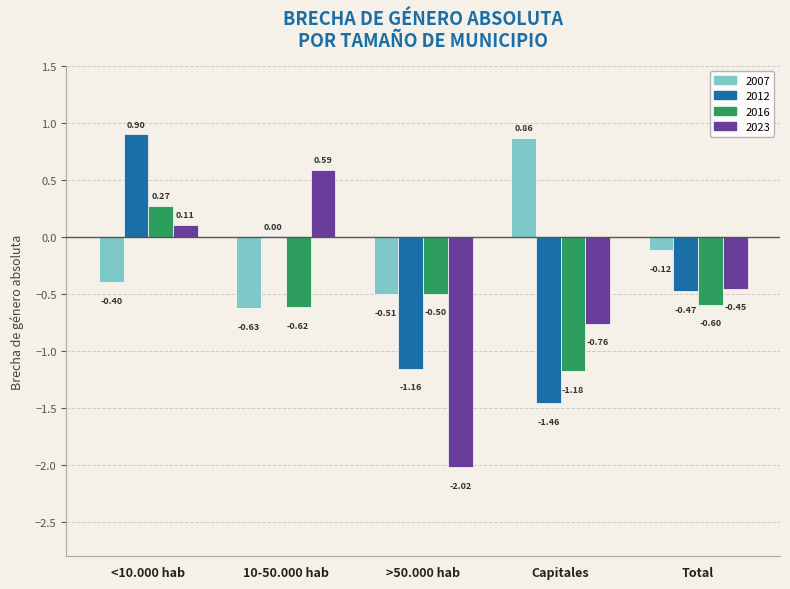

Is the value of 2012 at <10.000 hab greater than the value of 2016 at >50.000 hab?

Yes